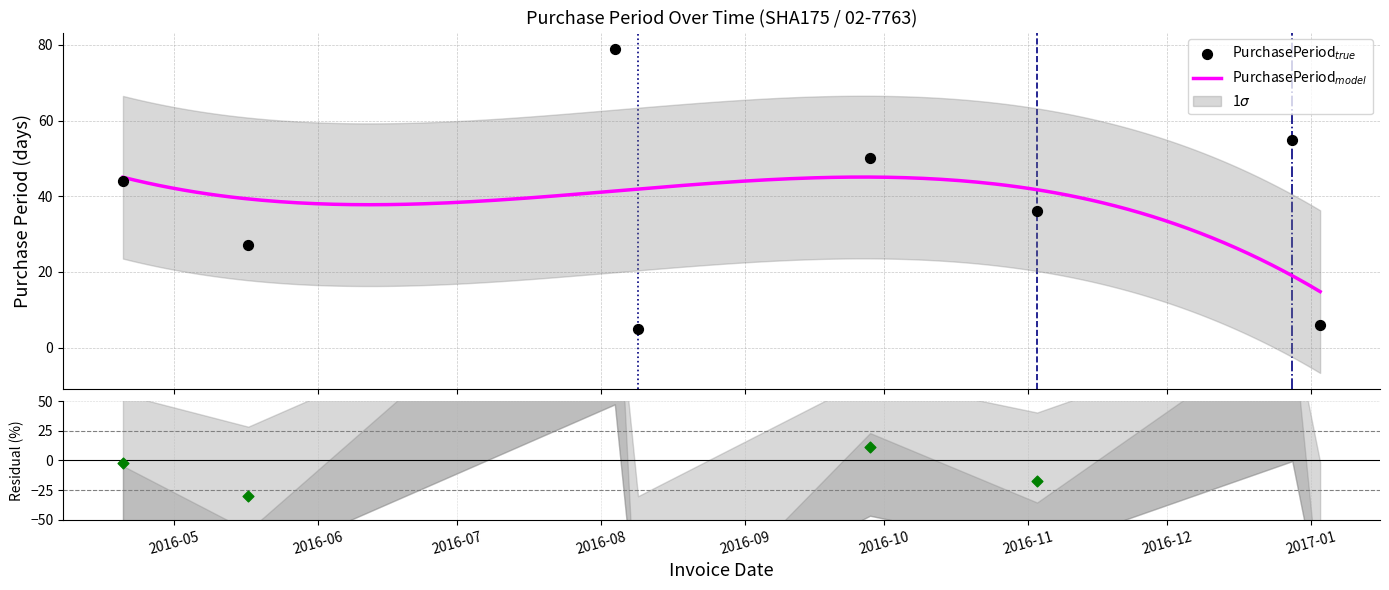

Which has a higher value, 2016-09-28 or 2016-04-20?

2016-09-28